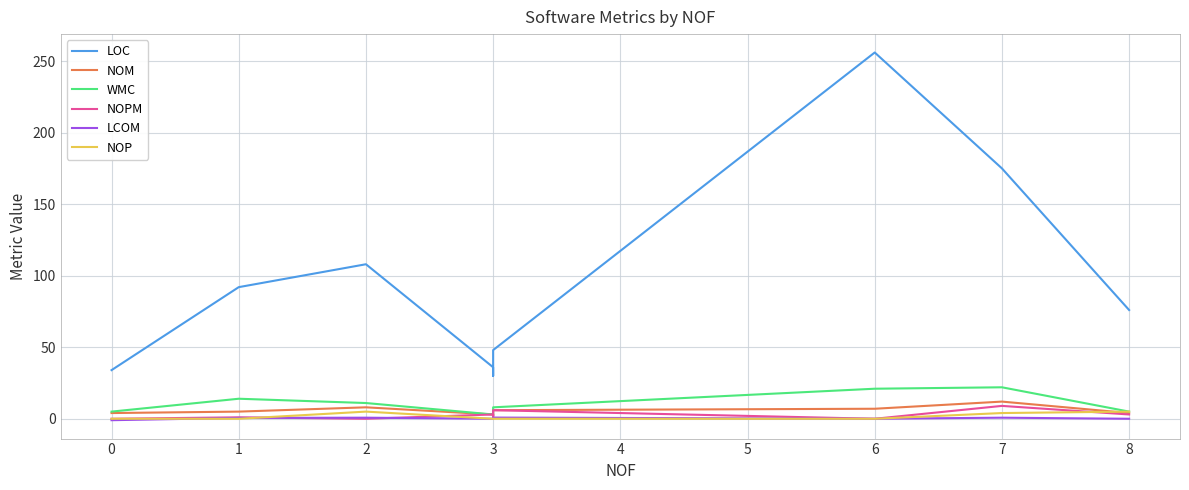

Between 0 and 7, which series saw the biggest shift?

LOC